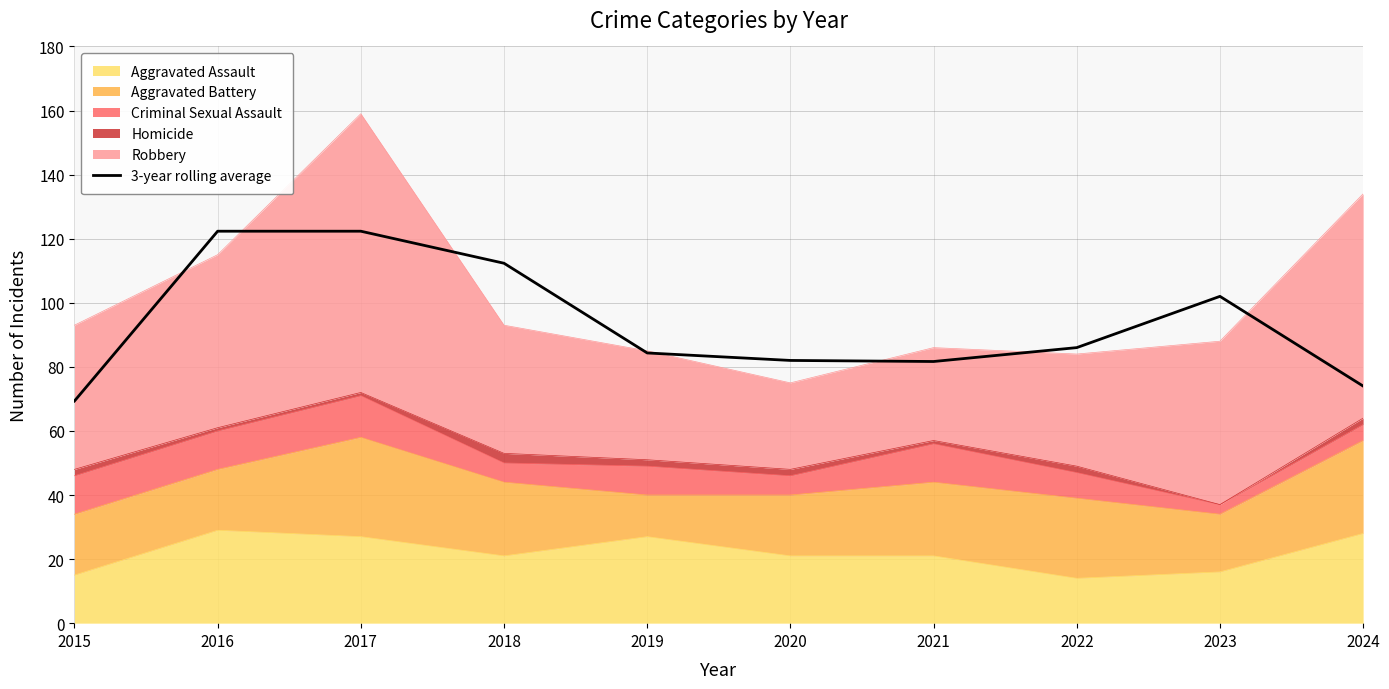

List the labels in order of value, largest first.

2016, 2017, 2018, 2023, 2022, 2019, 2020, 2021, 2024, 2015